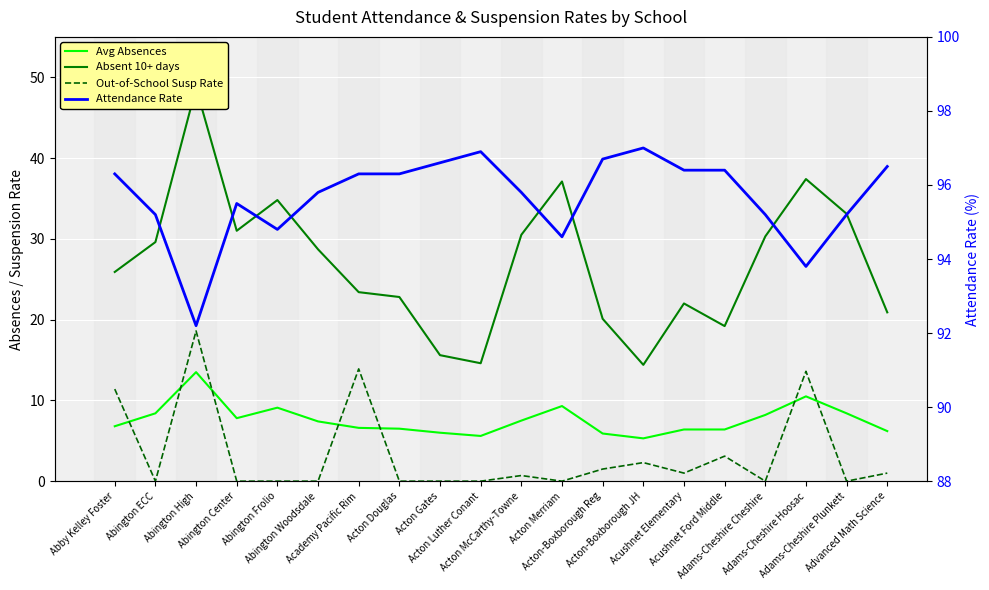

Reading right to left, transcribe all the data shown in this chart.

Avg Absences: 6.2	8.4	10.5	8.2	6.4	6.4	5.3	5.9	9.3	7.5	5.6	6.0	6.5	6.6	7.4	9.1	7.8	13.5	8.4	6.8
Absent 10+ days: 20.9	33.1	37.4	30.3	19.2	22.0	14.4	20.1	37.1	30.5	14.6	15.6	22.8	23.4	28.7	34.8	31.0	48.7	29.6	25.9
Out-of-School Susp Rate: 1.0	0.0	13.6	0.0	3.1	1.0	2.3	1.5	0.0	0.7	0.0	0.0	0.0	13.9	0.0	0.0	0.0	18.6	0.0	11.4
Attendance Rate: 96.5	95.2	93.8	95.2	96.4	96.4	97.0	96.7	94.6	95.8	96.9	96.6	96.3	96.3	95.8	94.8	95.5	92.2	95.2	96.3